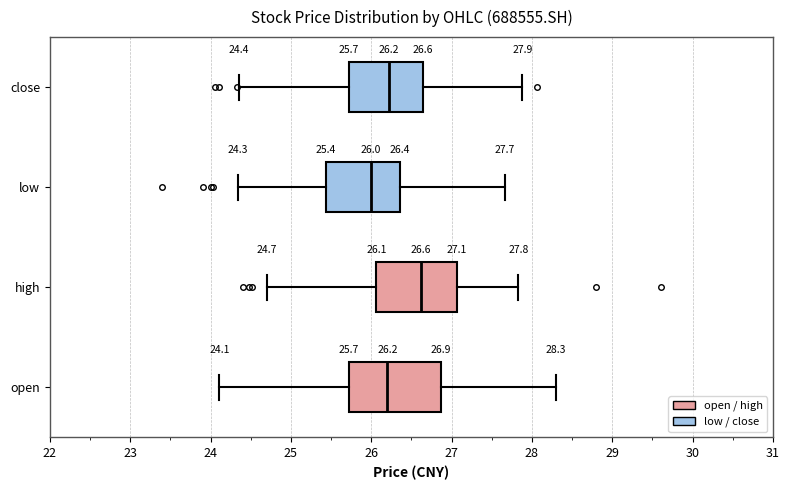

Comparing the boxes themselves (not the whiskers), which one is the widest?

open